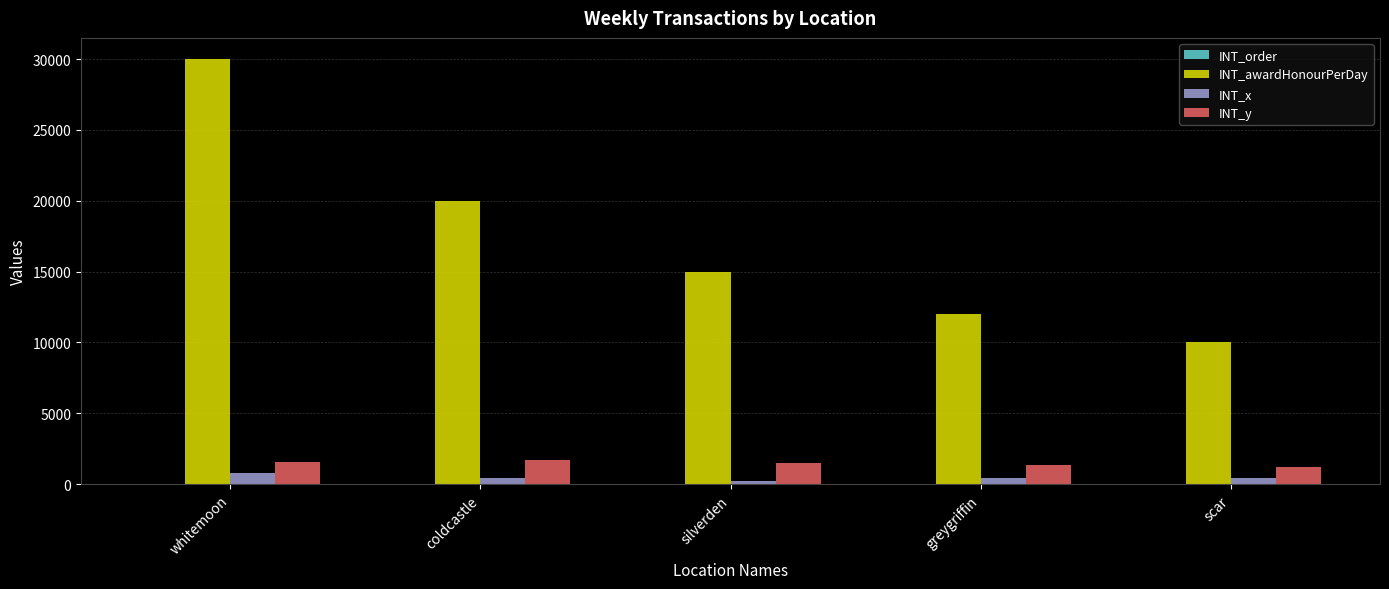

How many groups of bars are there?

5